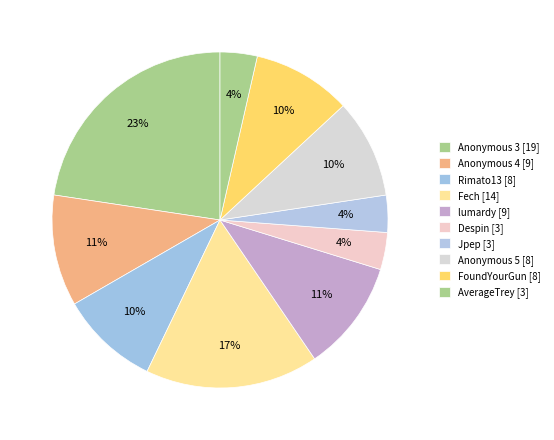

Rank the categories by value from lowest to highest.

Despin, Jpep, AverageTrey, Rimato13, Anonymous 5, FoundYourGun, Anonymous 4, lumardy, Fech, Anonymous 3